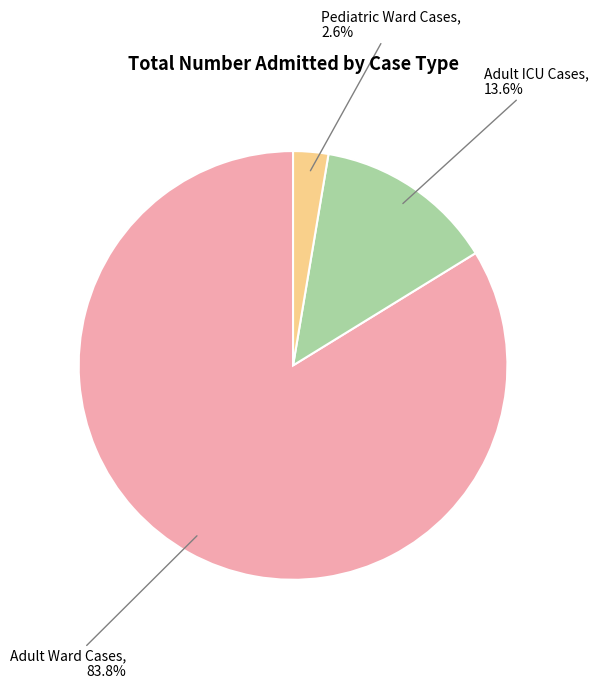

Count the number of slices in the pie.

3